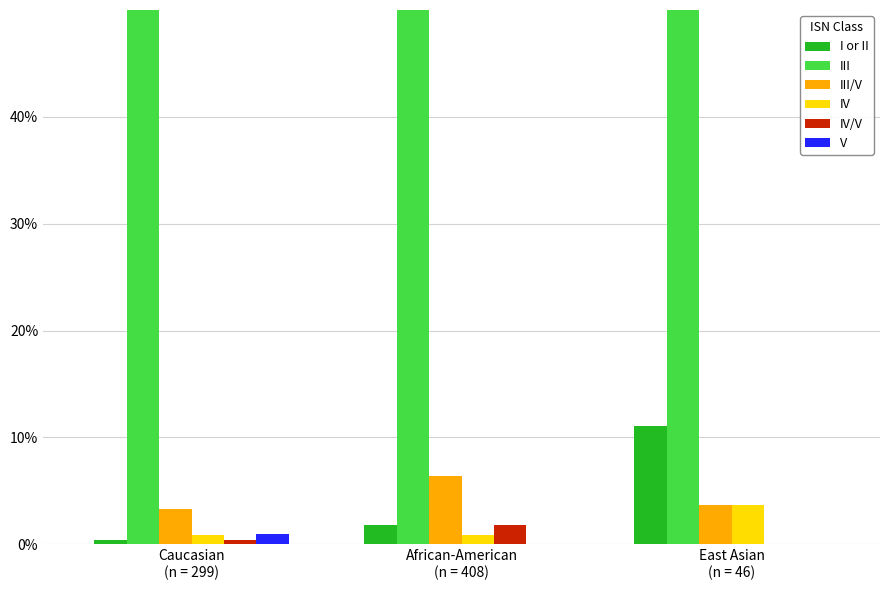

What is the difference between the I or II values at East Asian
(n = 46) and Caucasian
(n = 299)?

10.7